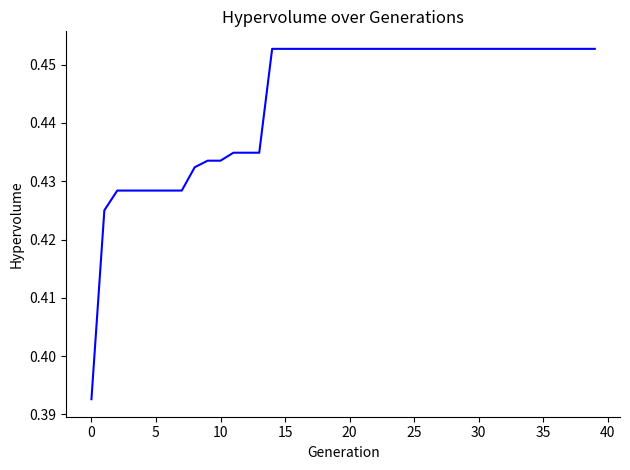

Count the number of categories in the chart.

40